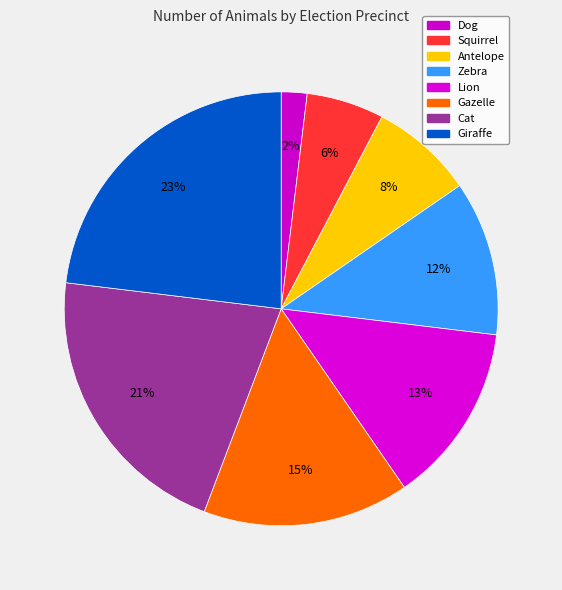

To the nearest percent, what is the difference between the largest and smallest slice percentages?

21%